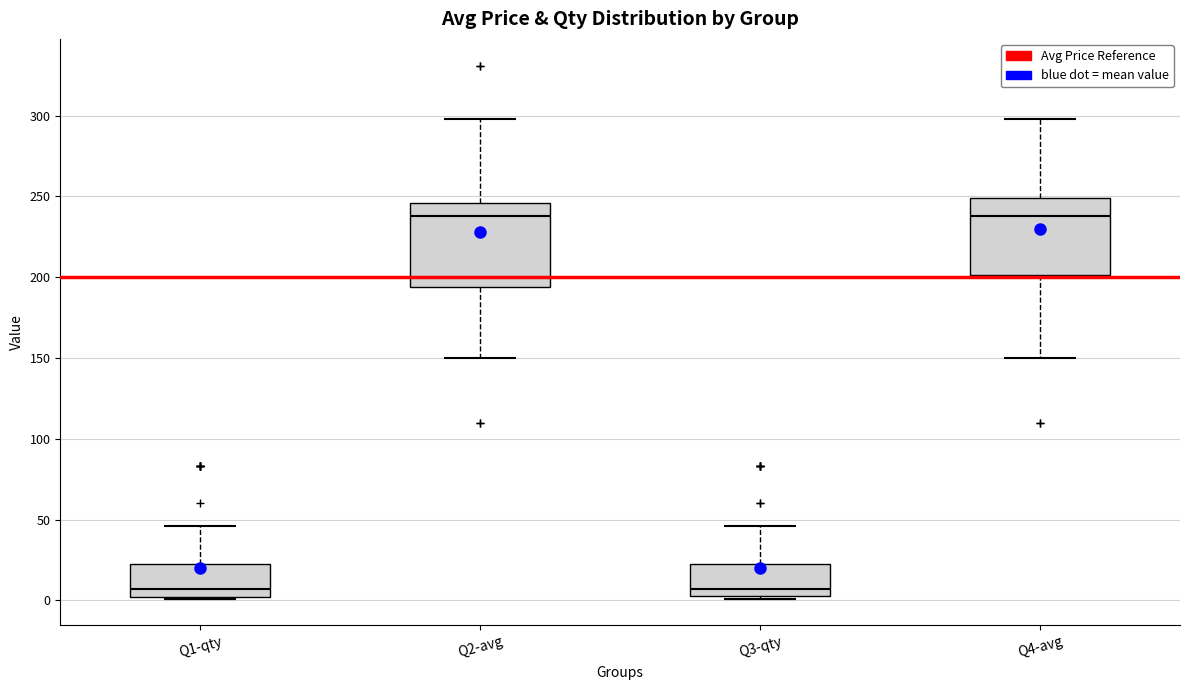

Reading left to right, transcribe this box plot: for each box, give where its median line is, the range the box spans, and where its two whiskers end, as read against the y-axis. The values are not printed on the chart, so give them approximately, as read against the axis.

Q1-qty: median 5, box 0 to 25, whiskers 0 to 45
Q2-avg: median 240, box 195 to 245, whiskers 150 to 300
Q3-qty: median 5 (just above the box's lower edge), box 5 to 25, whiskers 0 to 45
Q4-avg: median 240, box 200 to 250, whiskers 150 to 300